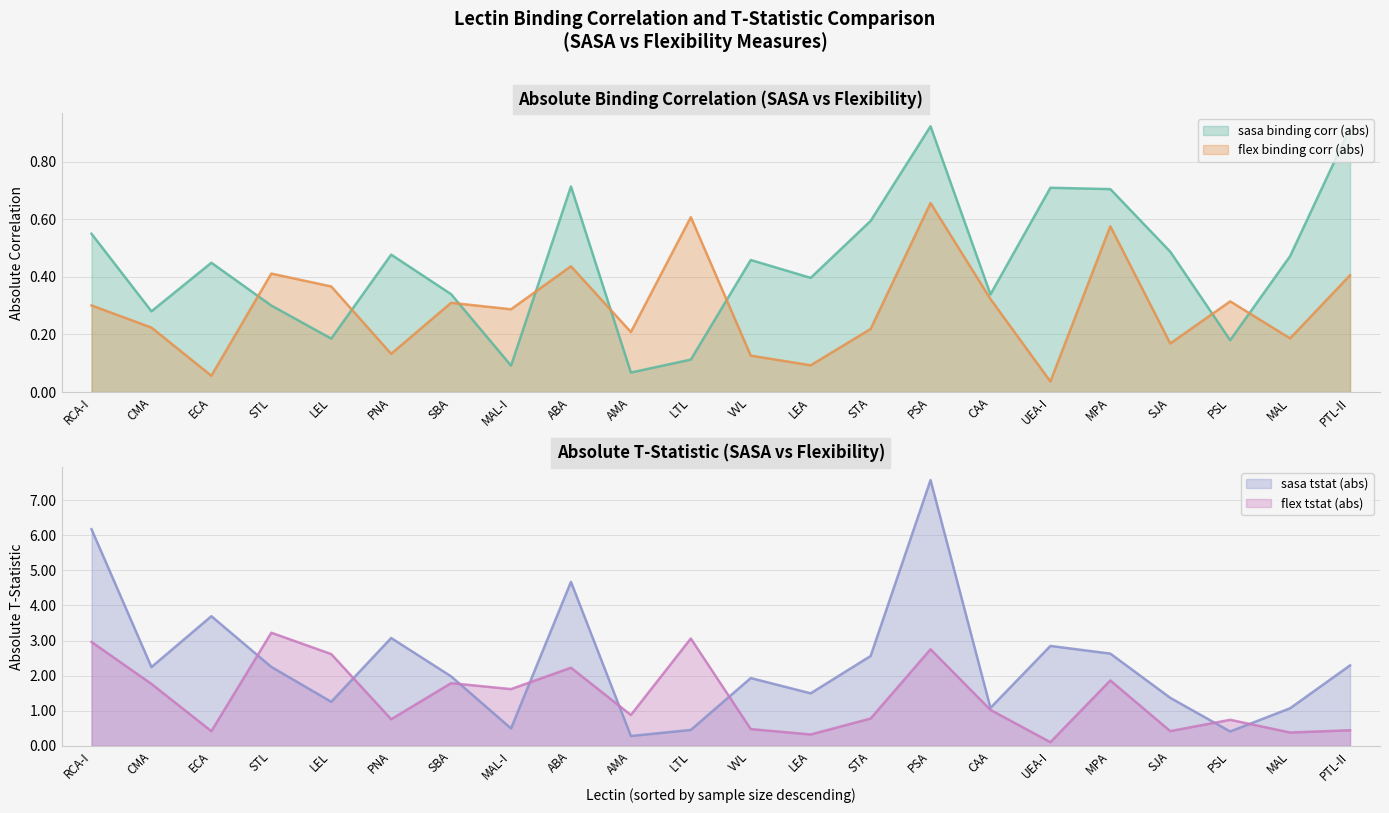

What is the total value across all series at LTL?

4.2